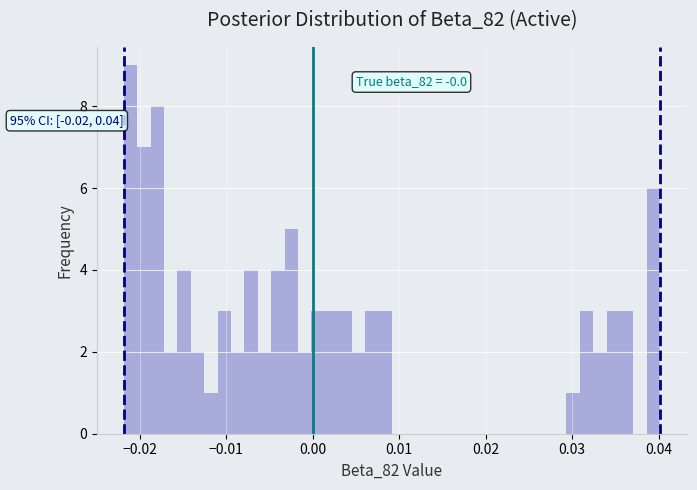

Around what value on the x-axis is the tallest bar? Give the approximate position of its centre, as read against the axis.

-0.021